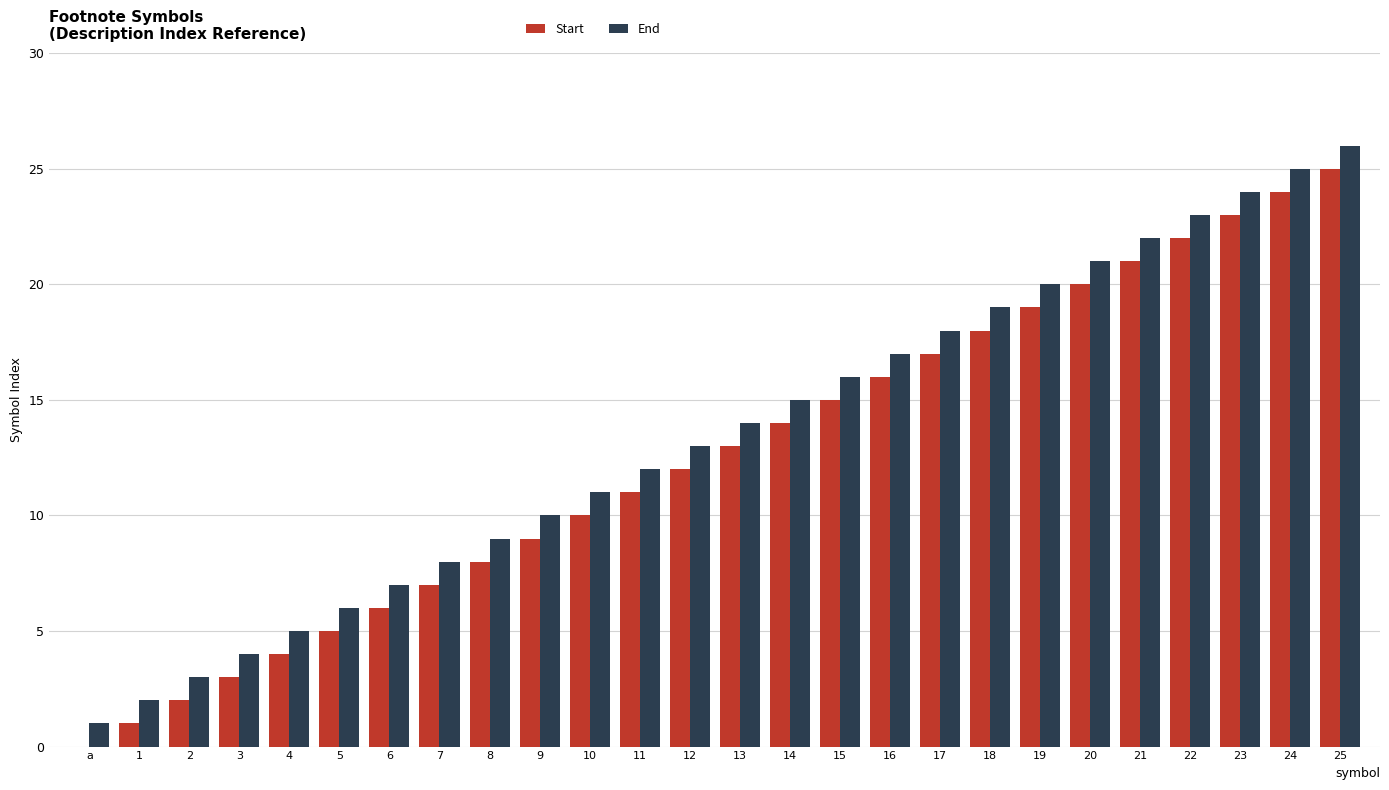

What is the highest value of the End series?

26